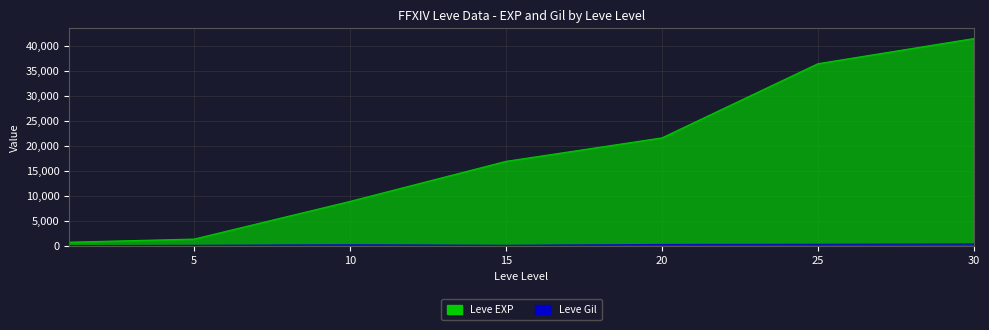

List the series in order of their overall mean, lowest first.

Leve Gil, Leve EXP